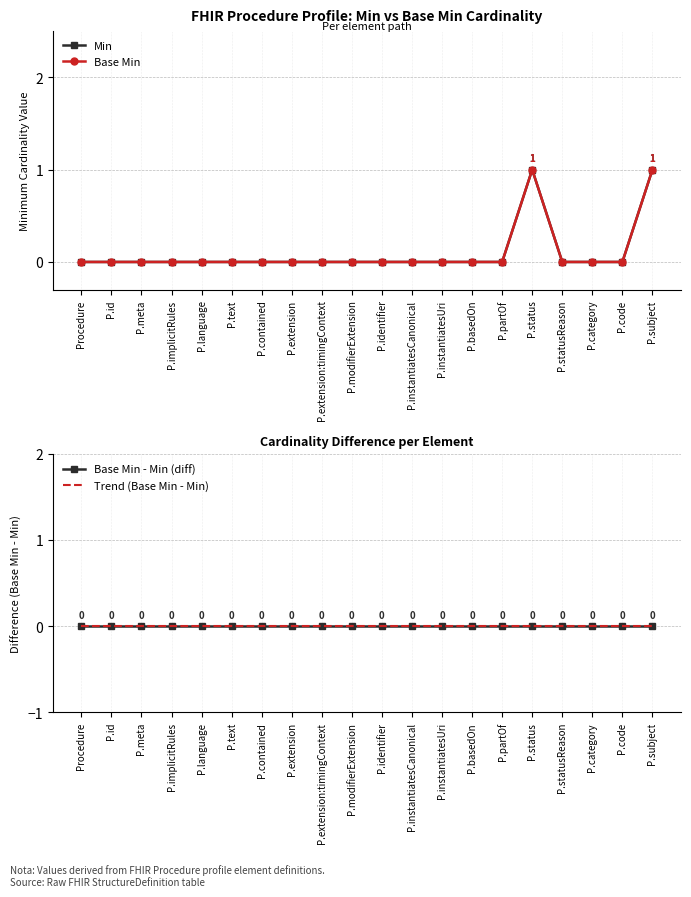

Reading left to right, transcribe all the data shown in this chart.

Min: 0	0	0	0	0	0	0	0	0	0	0	0	0	0	0	1	0	0	0	1
Base Min: 0	0	0	0	0	0	0	0	0	0	0	0	0	0	0	1	0	0	0	1
Base Min - Min (diff): 0	0	0	0	0	0	0	0	0	0	0	0	0	0	0	0	0	0	0	0
Trend (Base Min - Min): 0	0	0	0	0	0	0	0	0	0	0	0	0	0	0	0	0	0	0	0